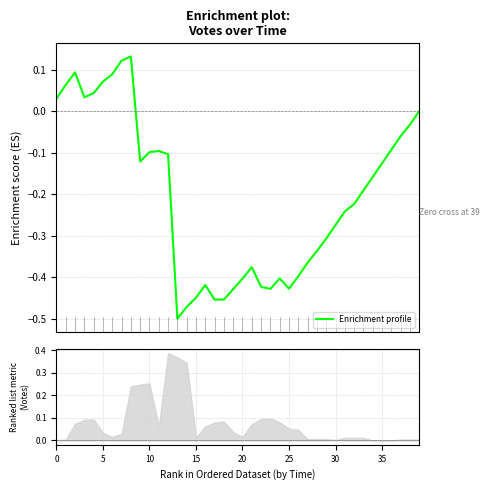

What is the difference between the second highest and minimum values?

0.6